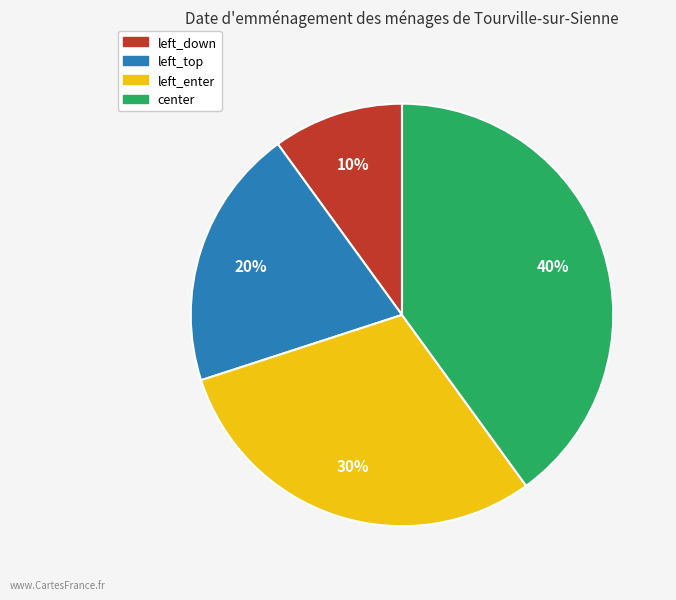

Which category has the biggest portion of the pie?

center